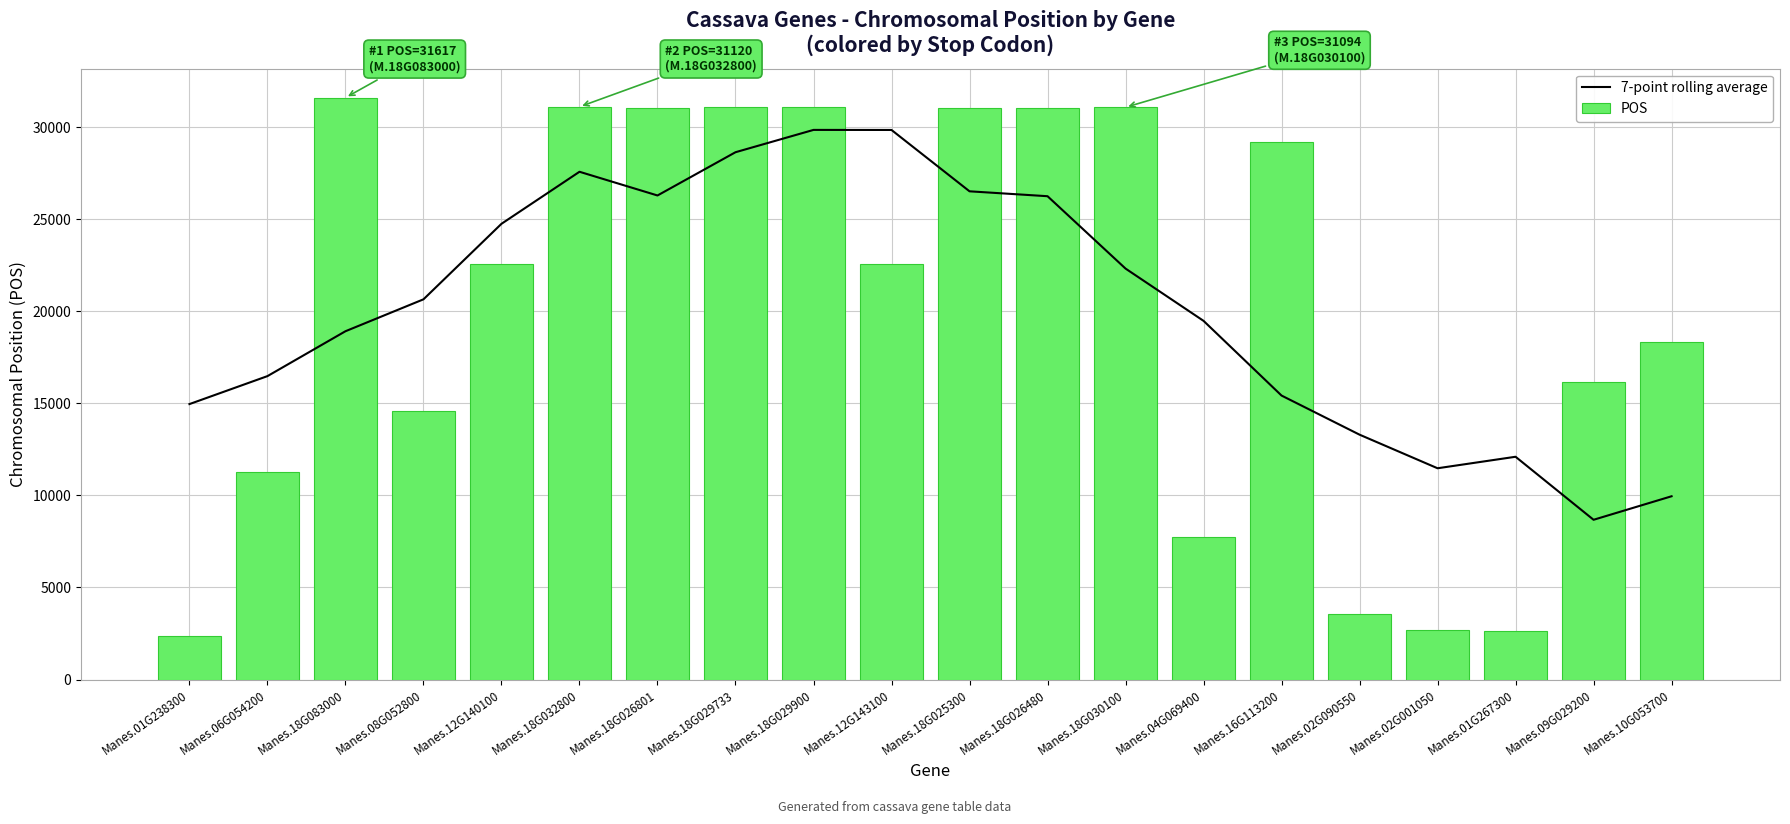

What are all the series names shown in the legend?

7-point rolling average, POS